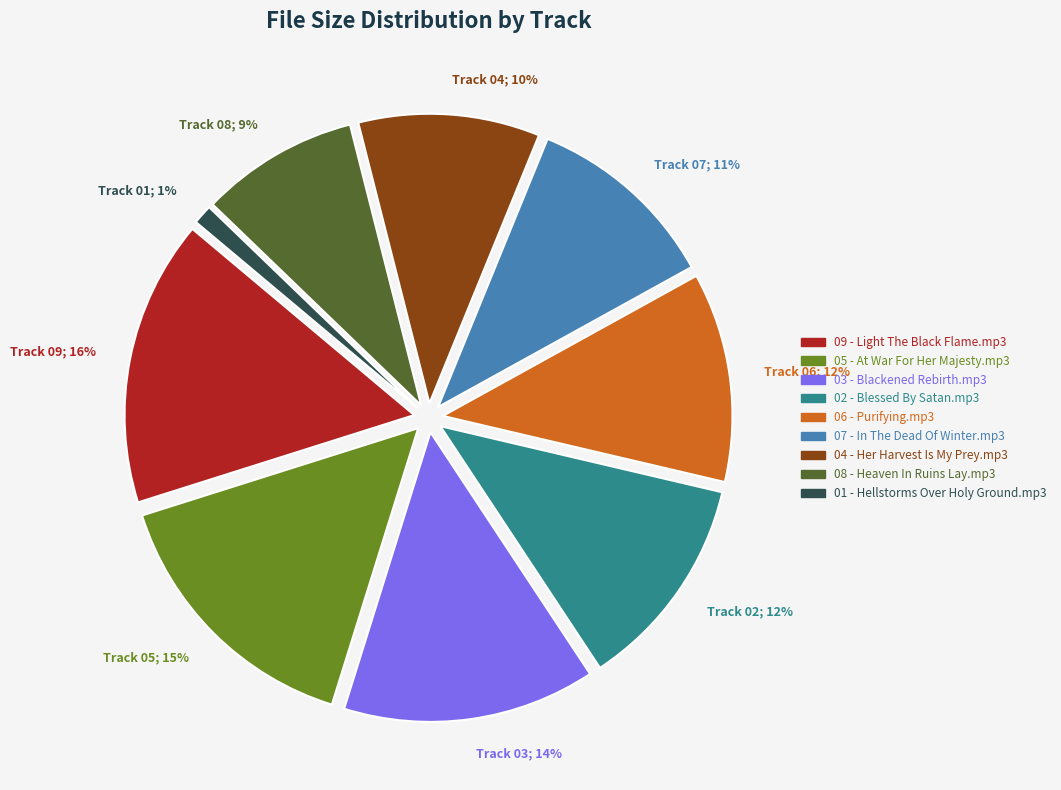

Which slice is the smallest?

01 - Hellstorms Over Holy Ground.mp3